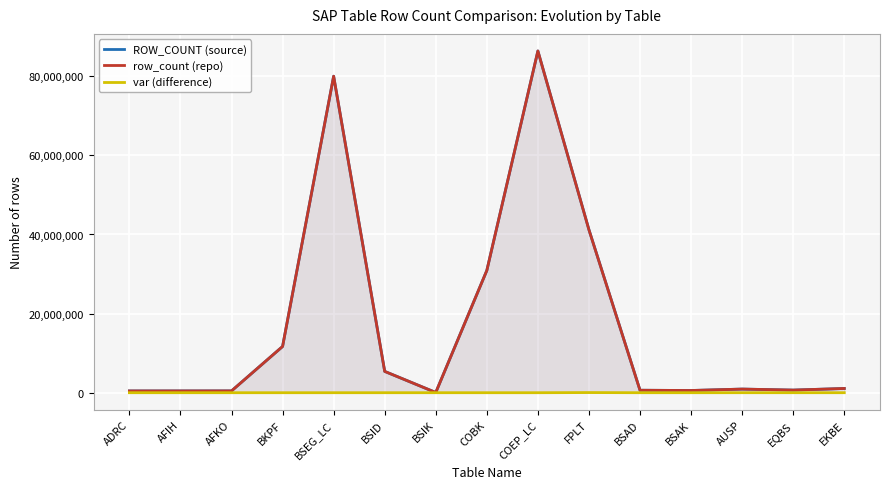

Reading left to right, extract all data points from this chart.

ROW_COUNT (source): 443795	447032	454690	11692456	80009625	5390422	57468	30905069	86388922	41209315	624173	559012	920332	663312	1070897
row_count (repo): 443795	447032	454690	11692456	80009625	5389784	56260	30905069	86388922	41171827	624153	559000	917887	660422	1070829
var (difference): 0	0	0	0	0	638	1208	0	0	37488	20	12	2445	2890	68